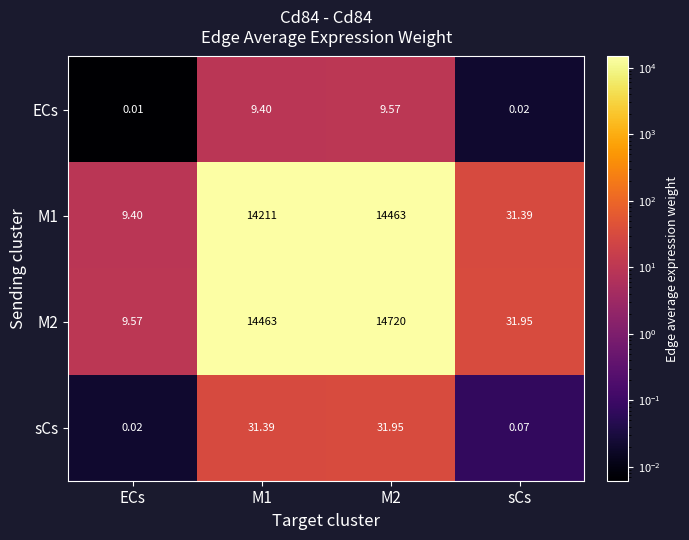

At which category is the sum across all series the highest?

M2